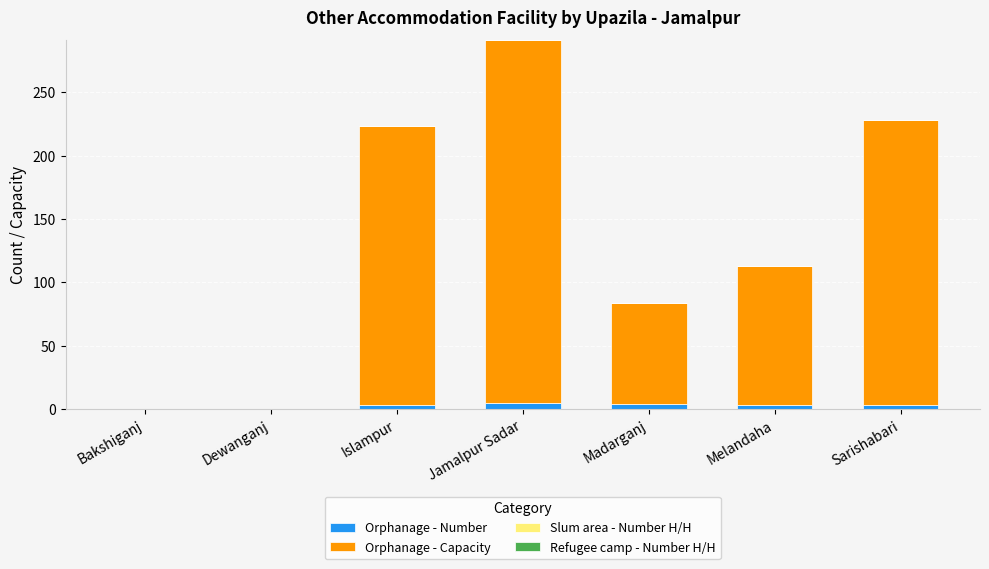

What is the sum of all Orphanage - Number values?

18